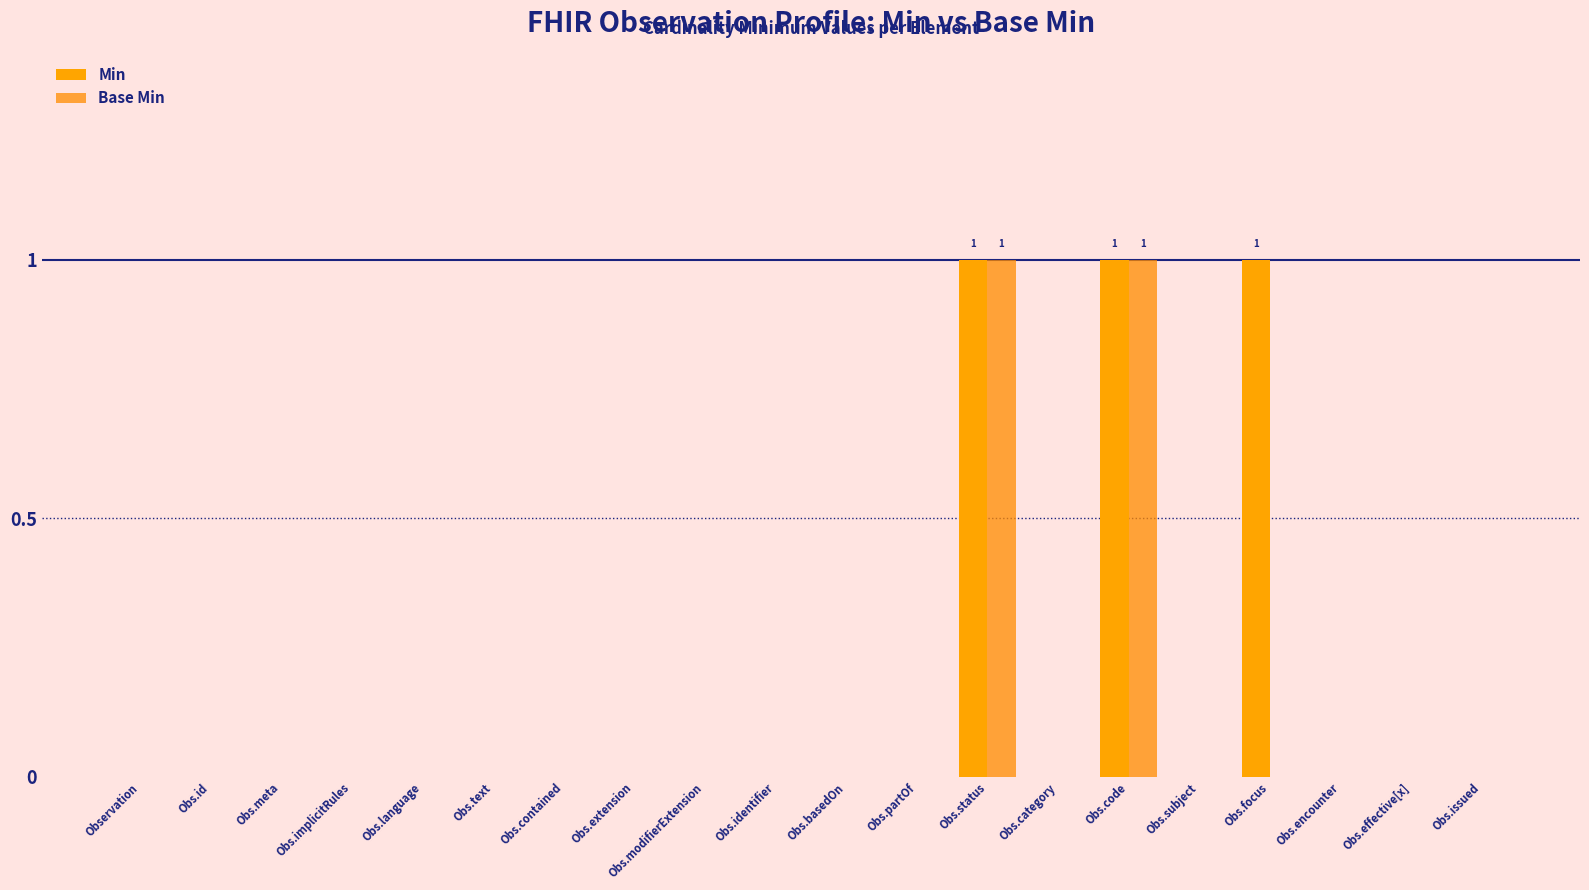

The Base Min series shows 0 at Obs.contained. True or false?

True